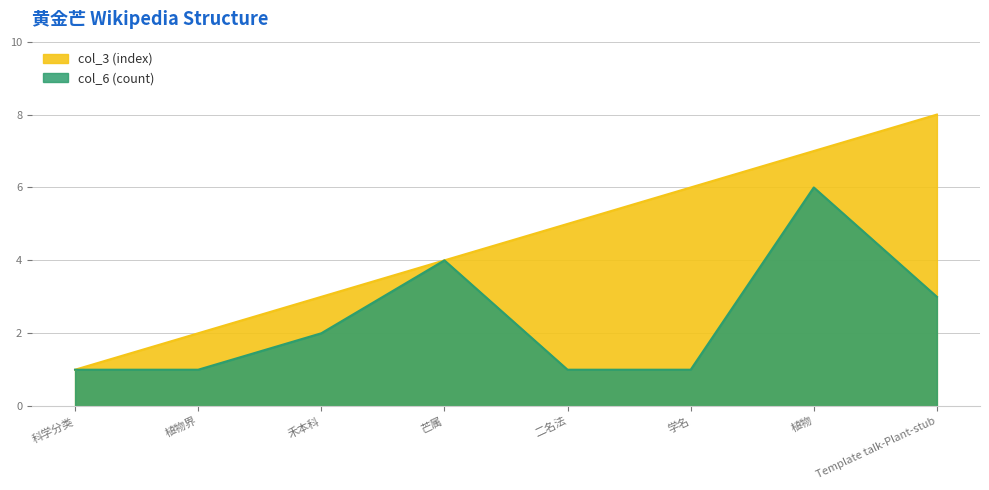

Which series has the widest spread of values?

col_3 (index)